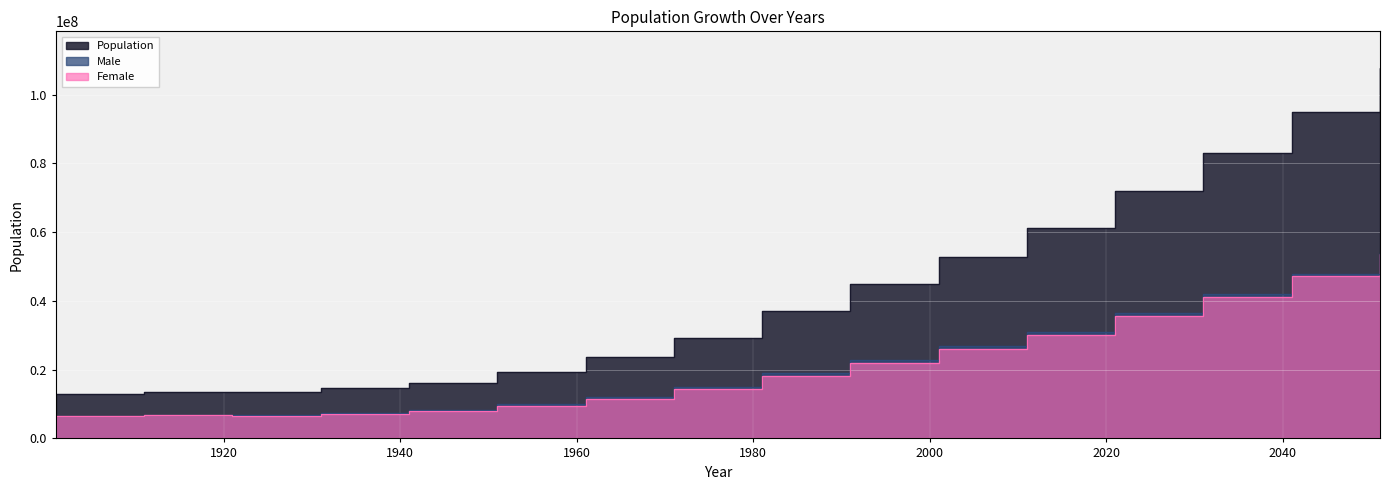

Reading right to left, extract all data points from this chart.

Male: 2051=54011355	2041=47804736	2031=41945493	2021=36455882	2011=30966657	2001=26898918	1991=22951917	1981=18922627	1971=14971900	1961=12040923	1951=9866923	1941=8294043	1931=7445458	1921=6793718	1911=6827801	1901=6582105
Female: 2051=53648238	2041=47196305	2031=41172167	2021=35587663	2011=30128640	2001=25951644	1991=22025284	1981=18213087	1971=14327114	1961=11545849	1951=9535033	1941=7961325	1931=7187534	1921=6583881	1911=6697450	1901=6472649
Population: 2051=107659593	2041=95001040	2031=83117660	2021=72043546	2011=61095297	2001=52850562	1991=44977201	1981=37135714	1971=29299014	1961=23586772	1951=19401956	1941=16255368	1931=14632992	1921=13377599	1911=13525251	1901=13054754